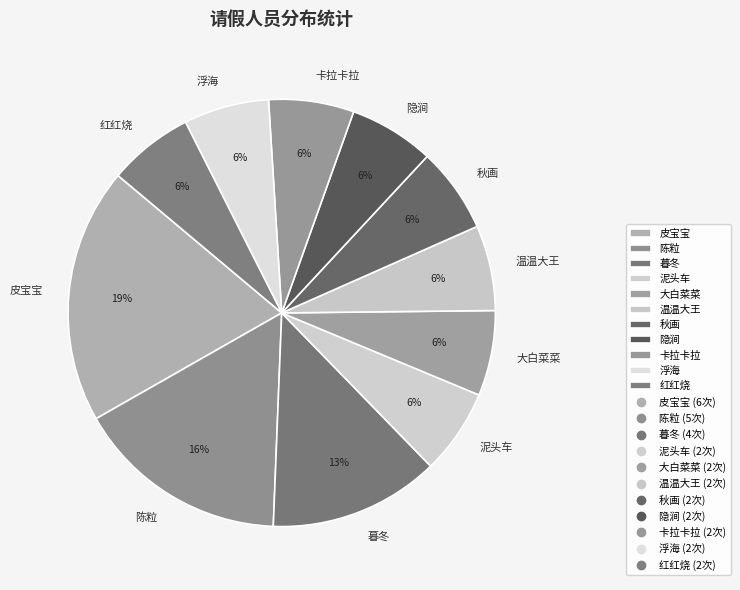

Do 温温大王 and 浮海 together represent more than half of the pie?

No